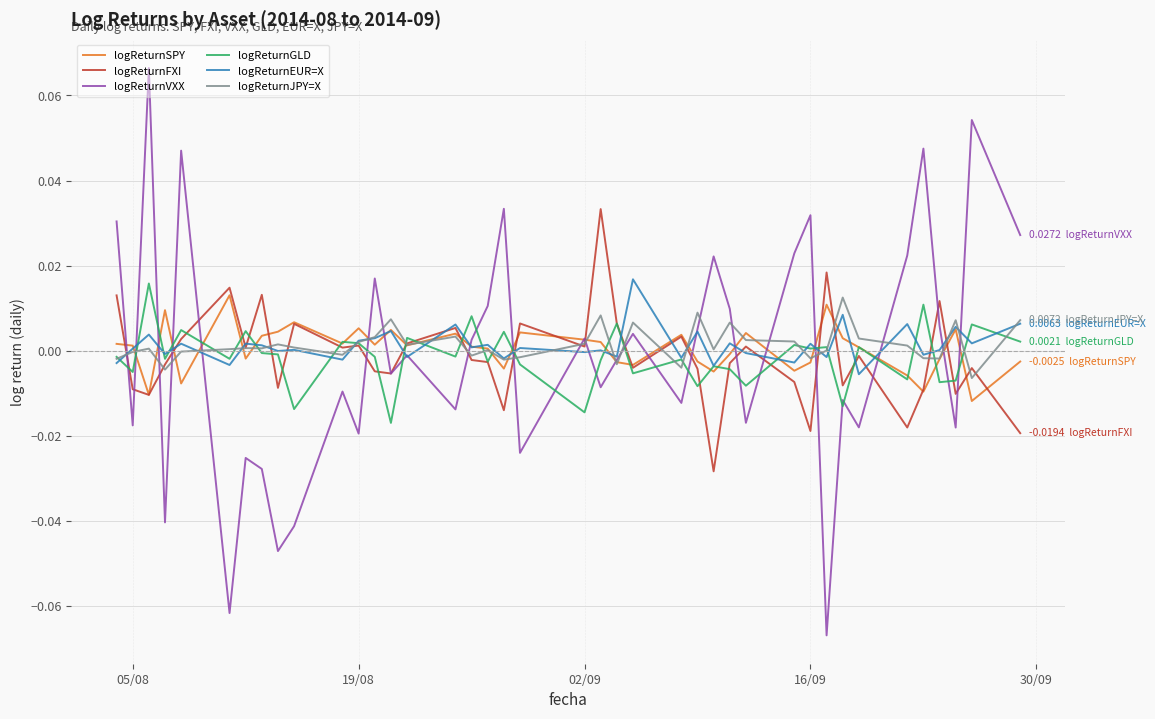

Which series has the largest range (max minus min)?

logReturnVXX